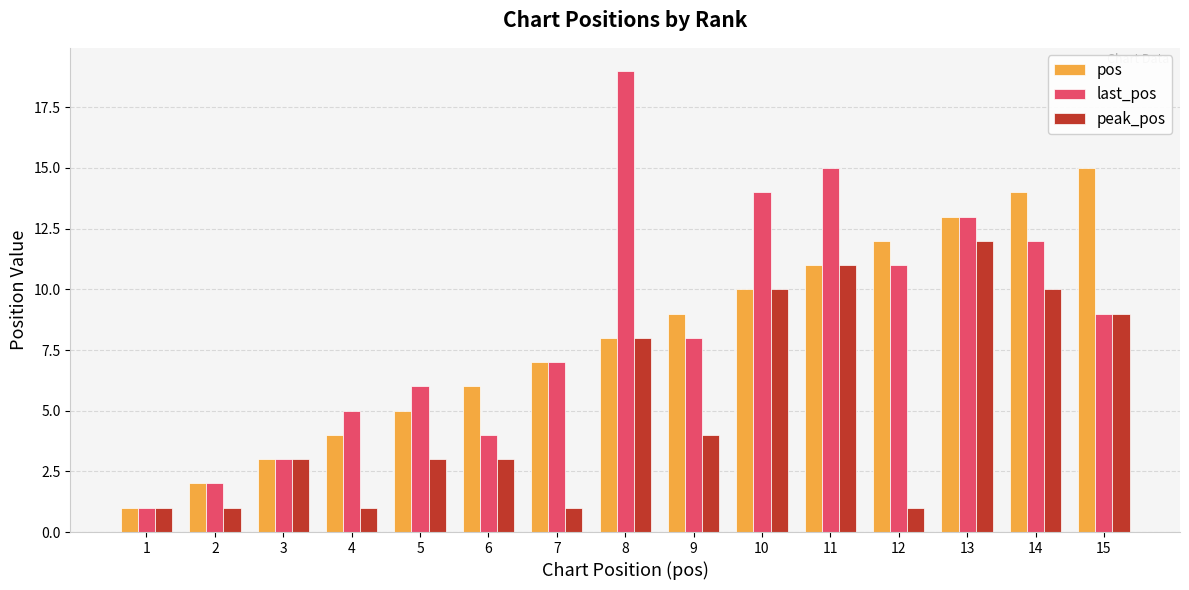

Rank the series by their average value, from highest to lowest.

last_pos, pos, peak_pos